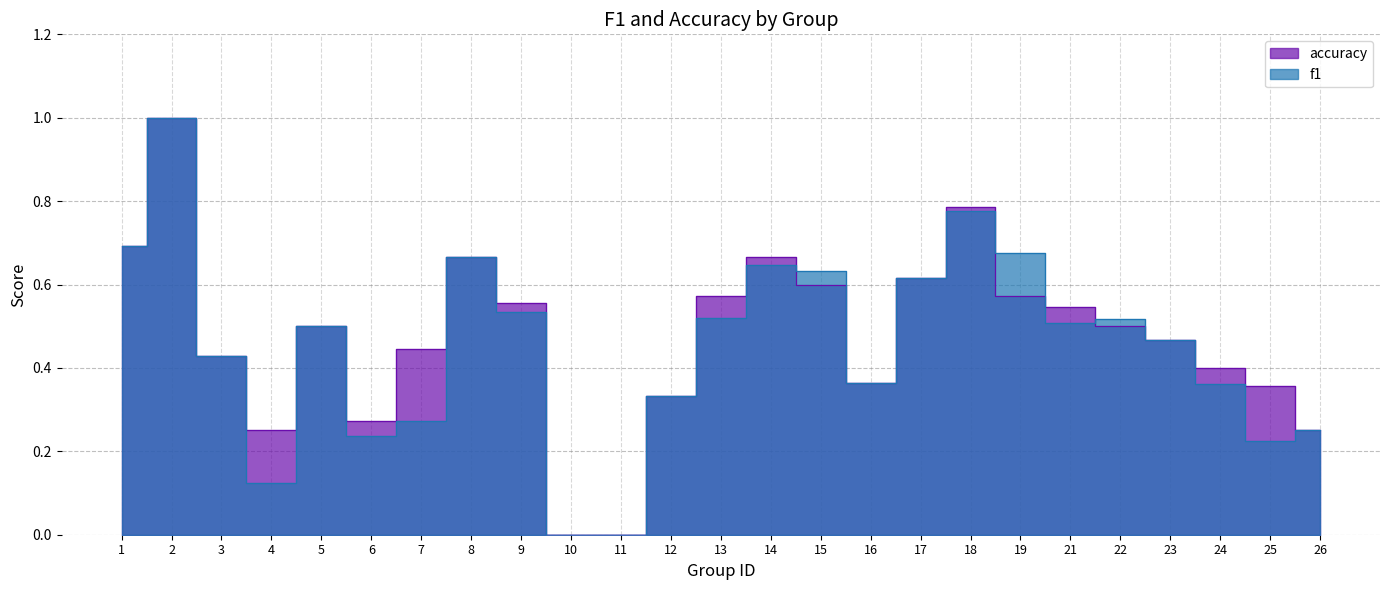

Reading left to right, what are all the values shown in this chart?

f1: 1=0.7	2=1.0	3=0.4	4=0.1	5=0.5	6=0.2	7=0.3	8=0.7	9=0.5	10=0.0	11=0.0	12=0.3	13=0.5	14=0.6	15=0.6	16=0.4	17=0.6	18=0.8	19=0.7	21=0.5	22=0.5	23=0.5	24=0.4	25=0.2	26=0.2
accuracy: 1=0.7	2=1.0	3=0.4	4=0.2	5=0.5	6=0.3	7=0.4	8=0.7	9=0.6	10=0.0	11=0.0	12=0.3	13=0.6	14=0.7	15=0.6	16=0.4	17=0.6	18=0.8	19=0.6	21=0.5	22=0.5	23=0.5	24=0.4	25=0.4	26=0.2